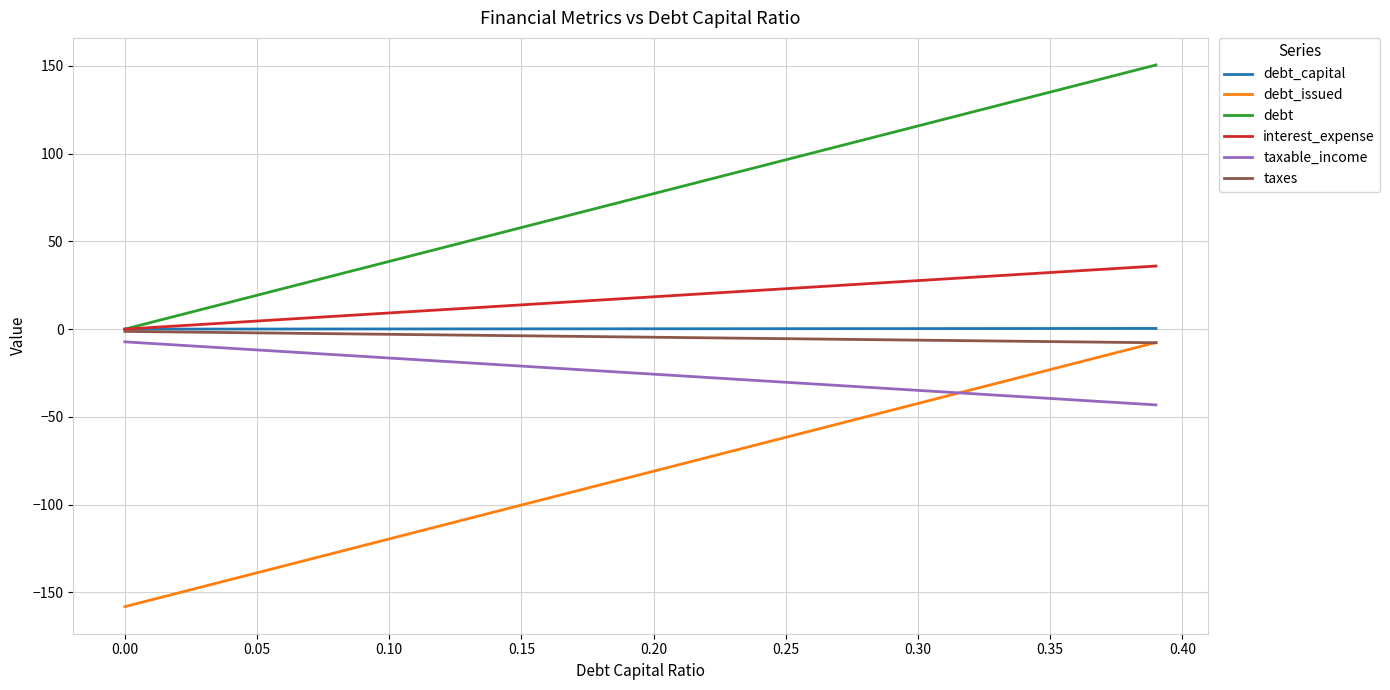

Which series has the largest total across all categories?

debt